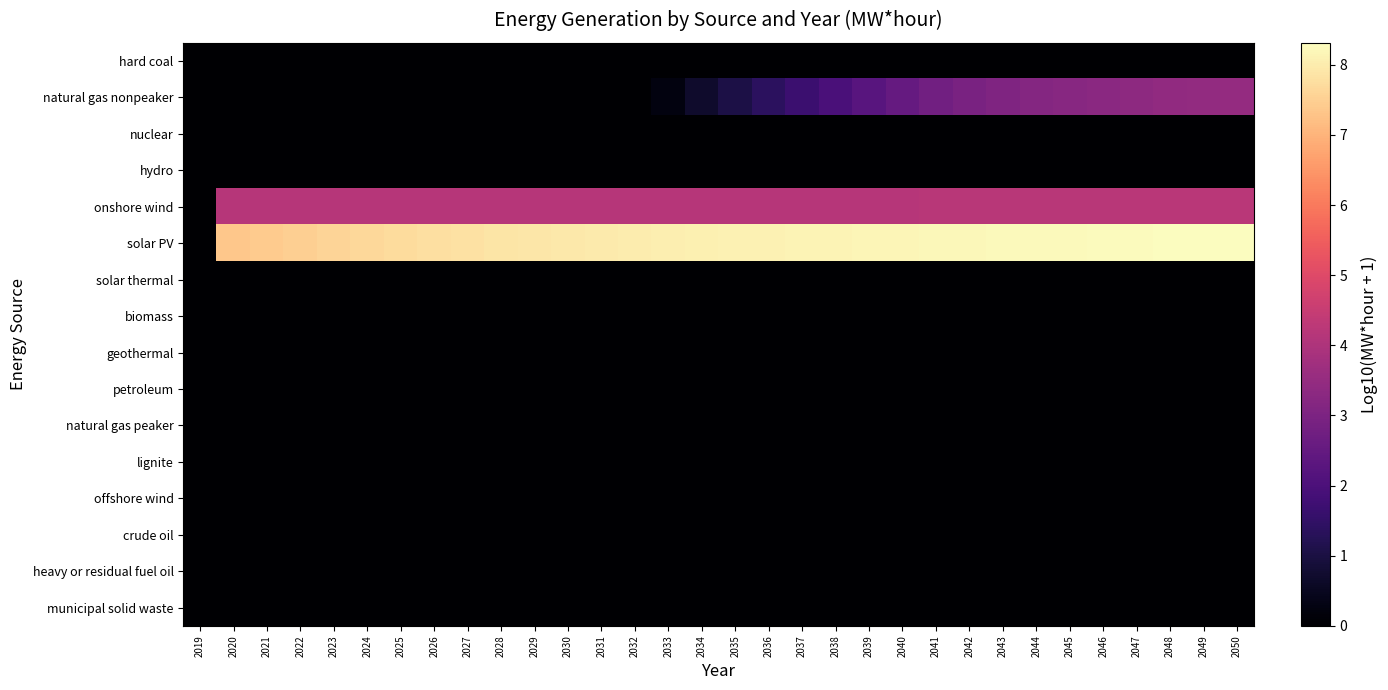

Which series changed the most between 2024 and 2034?

natural gas nonpeaker